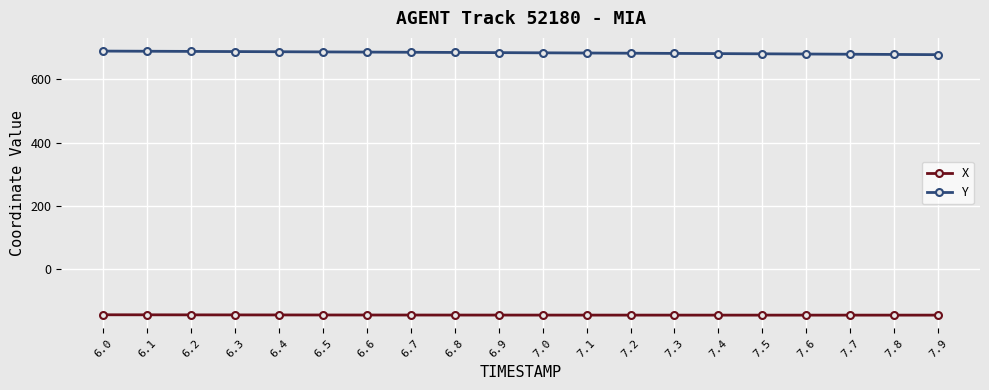

Read the Y value at 7.5.

680.1